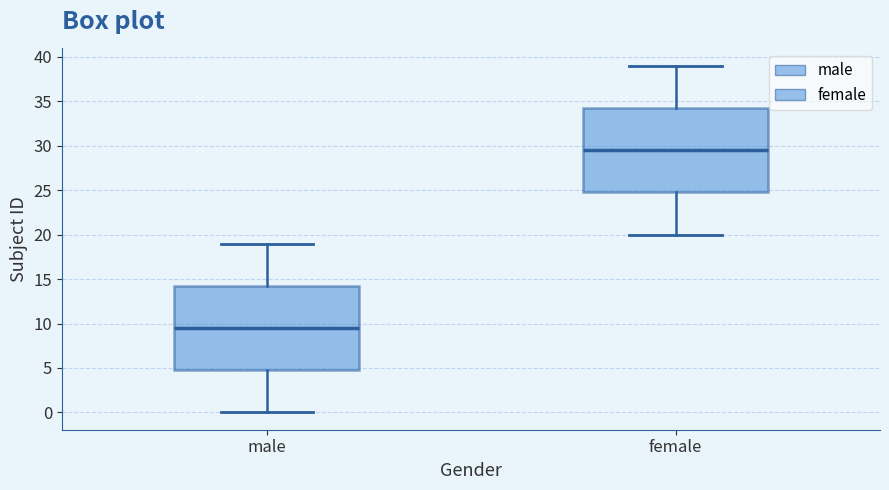

Reading left to right, read every box against the y-axis: the position of its median line, the range the box covers, and the ends of its whiskers. The values are not printed on the chart, so give them approximately, as read against the axis.

male: median 9.5, box 5.0 to 14.5, whiskers 0.0 to 19.0
female: median 29.5, box 25.0 to 34.5, whiskers 20.0 to 39.0